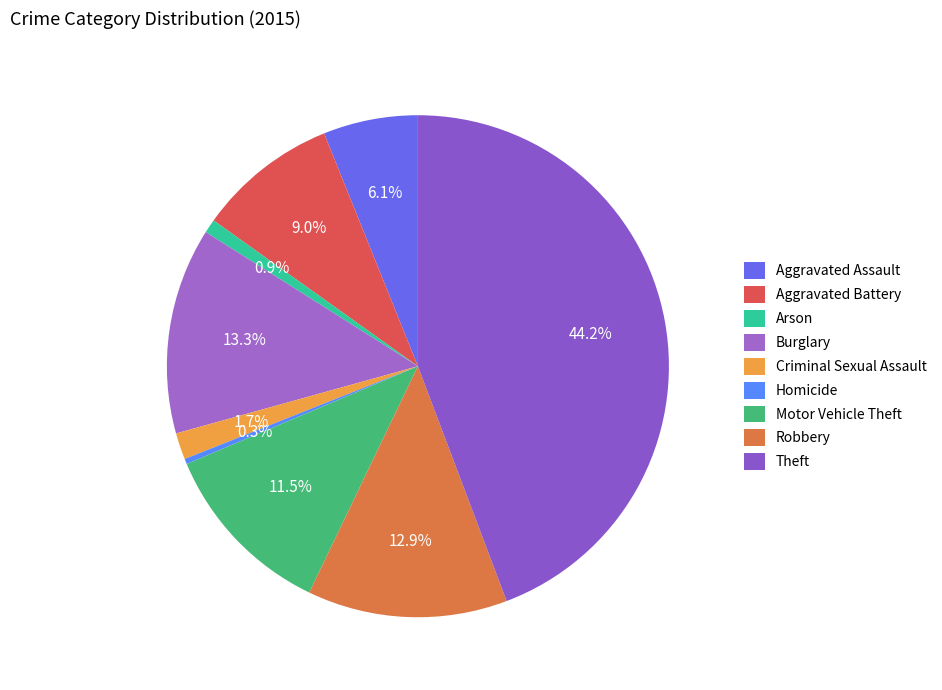

How many slices are in this pie chart?

9